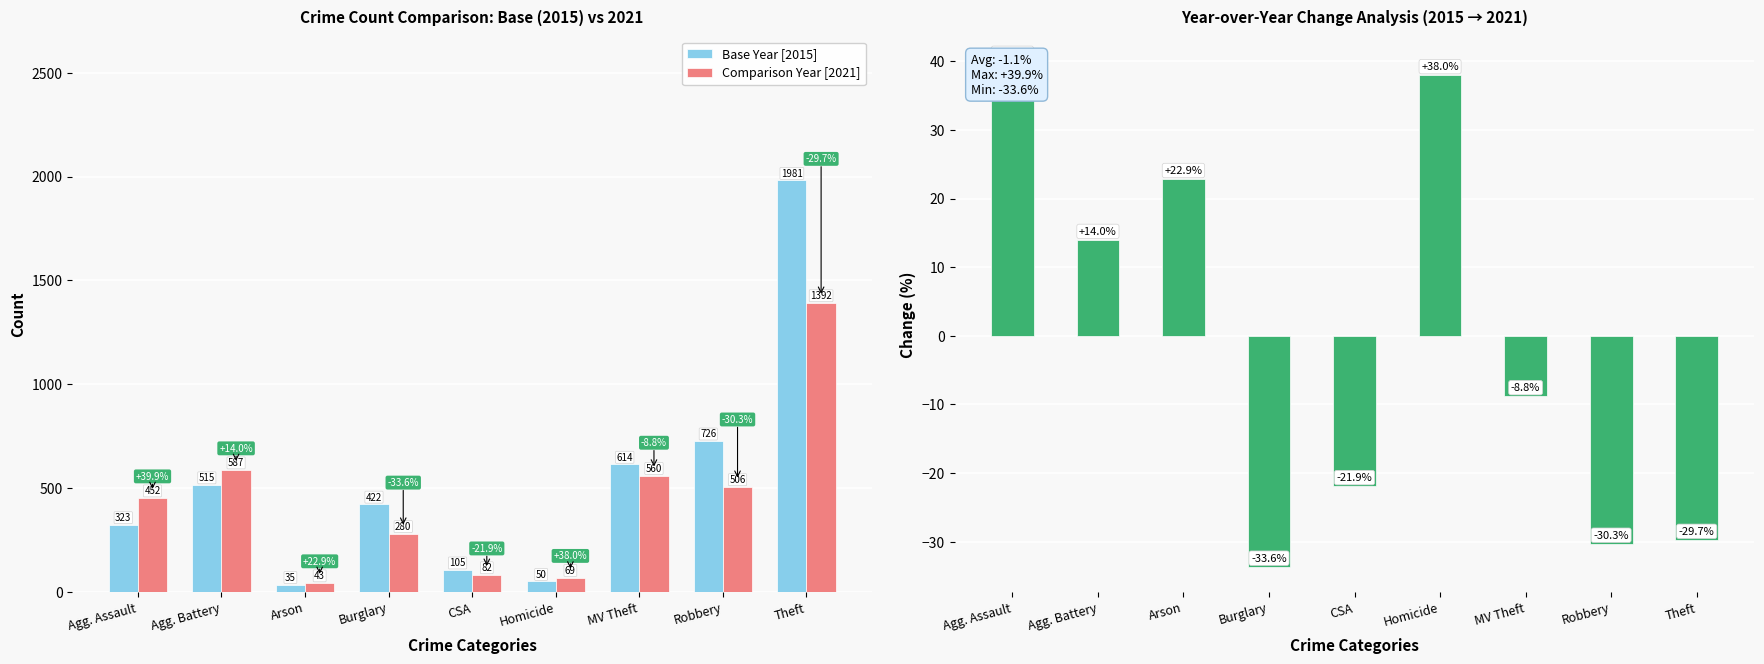

Rank the series at MV Theft from highest to lowest value.

Base Year [2015], Comparison Year [2021], % Change 2015→2021